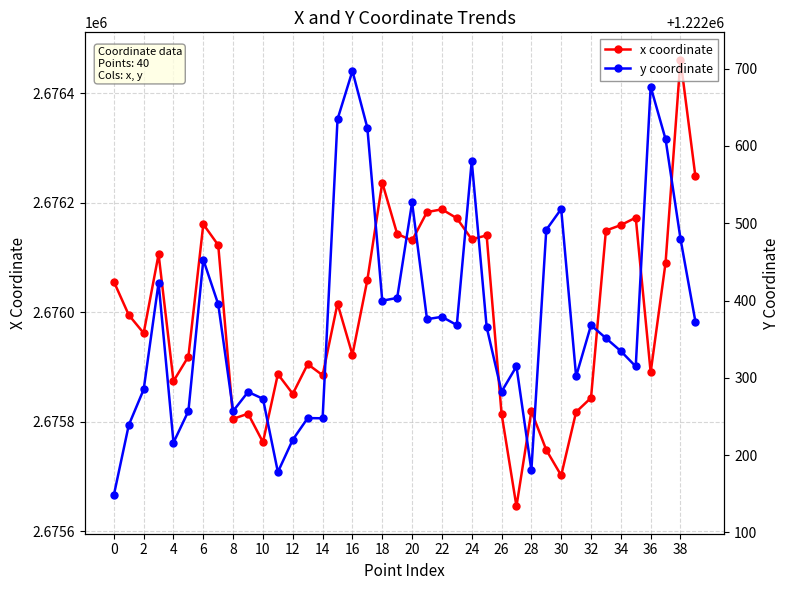

What is the sum of all y coordinate values?

48895074.6